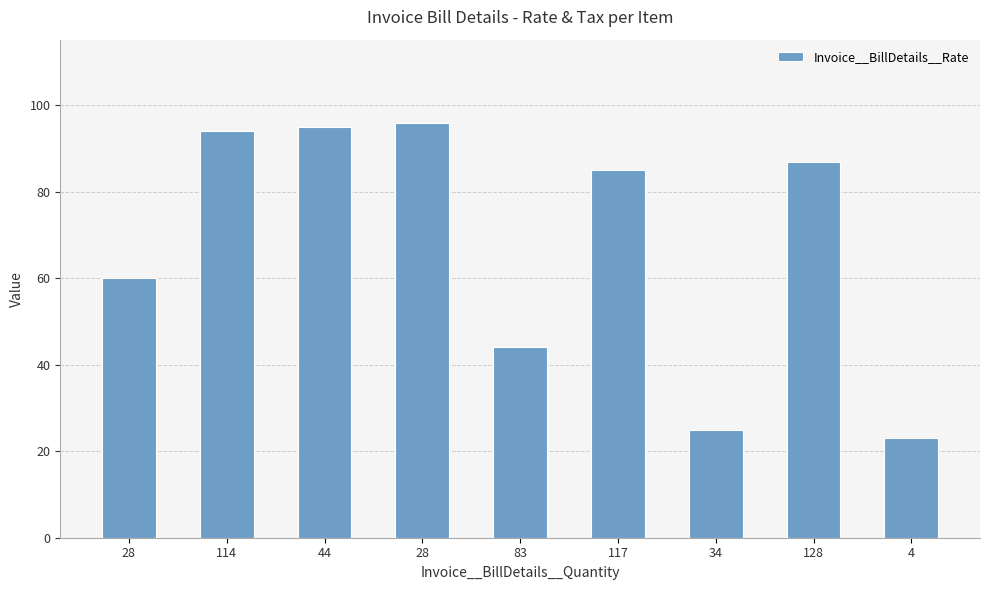

What is the smallest value displayed?

23